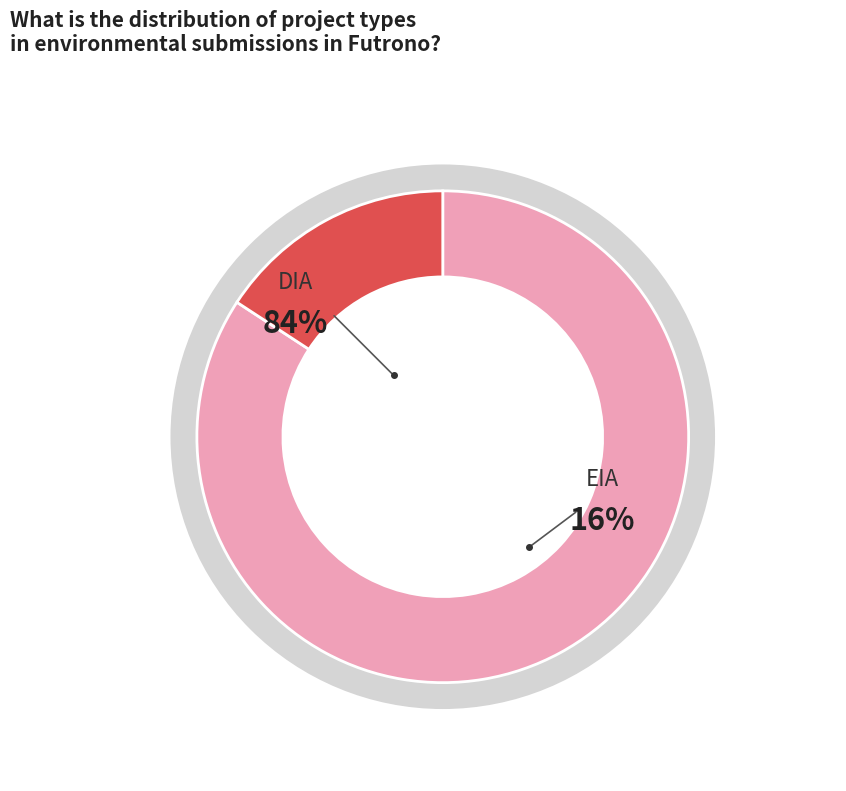

What is the smallest slice in the pie chart?

EIA